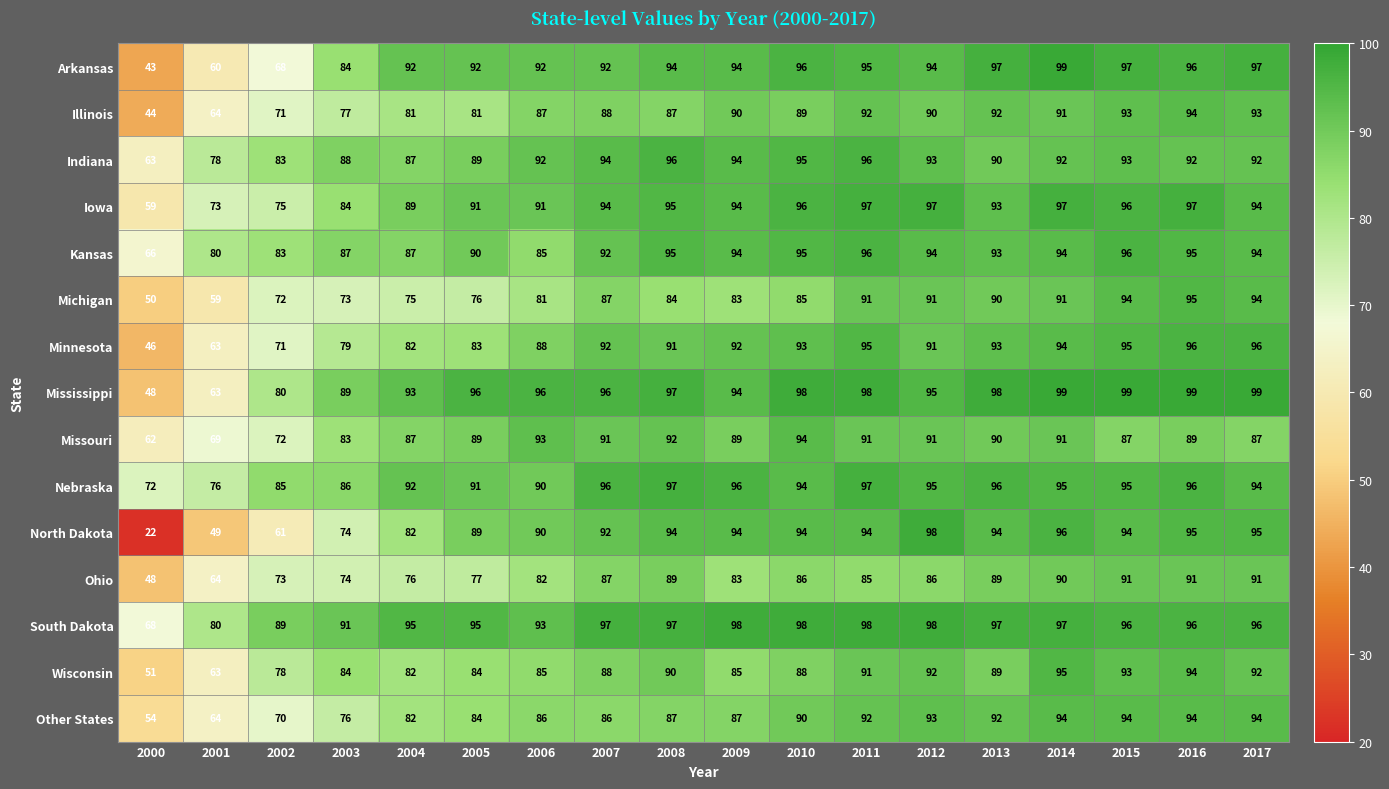

At which category does the chart reach its minimum across all series?

2000